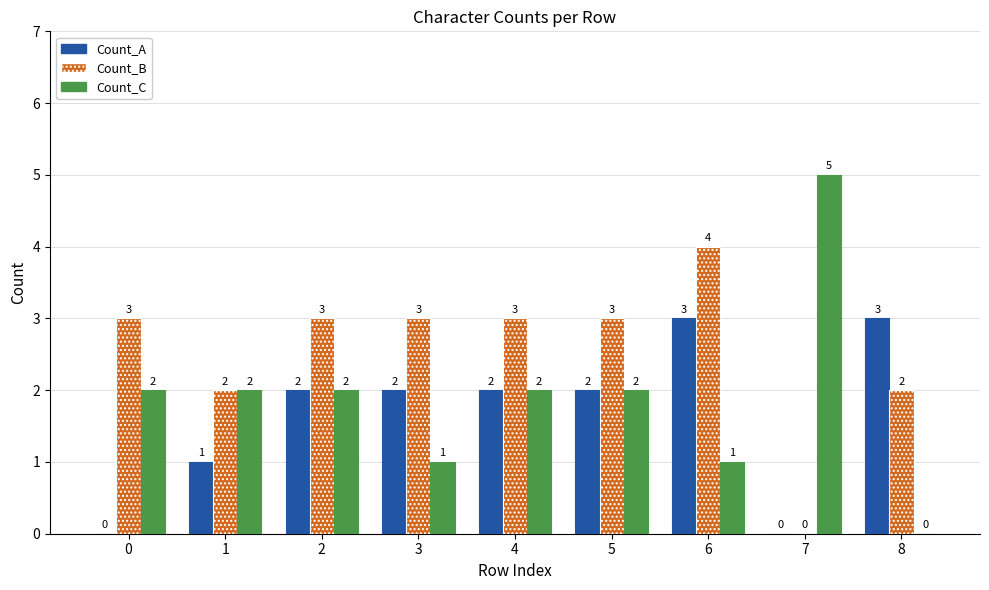

How many values in Count_C are above zero?

8